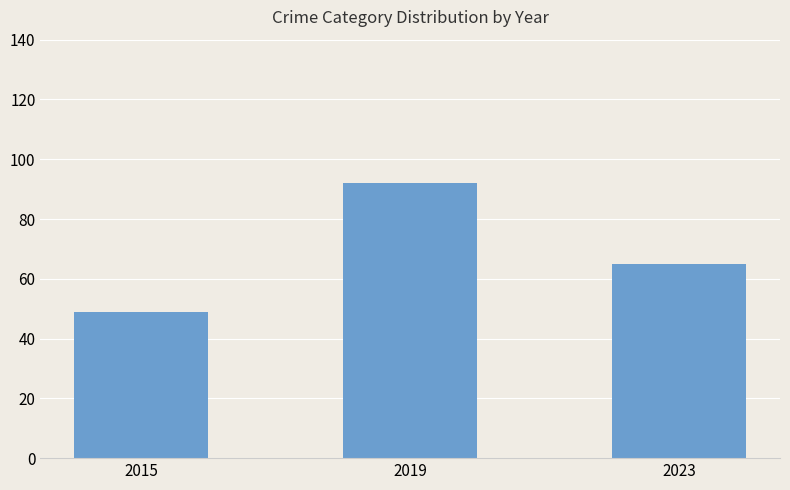

How many data points are less than 65?

1